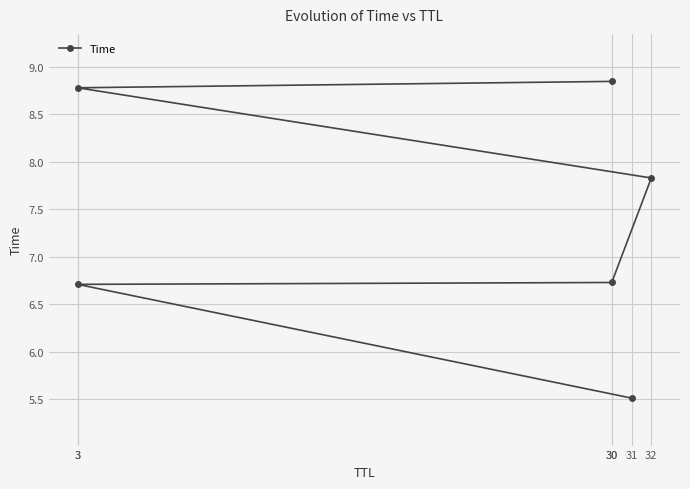

Is it true that the value at 31 is 1.5?

False